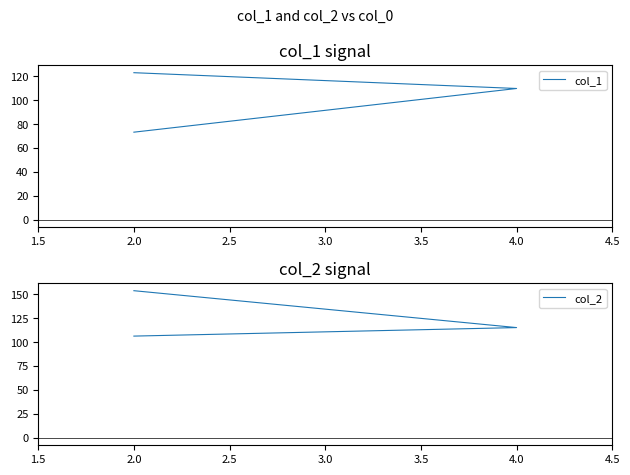

At how many categories does at least one series exceed 75?

3